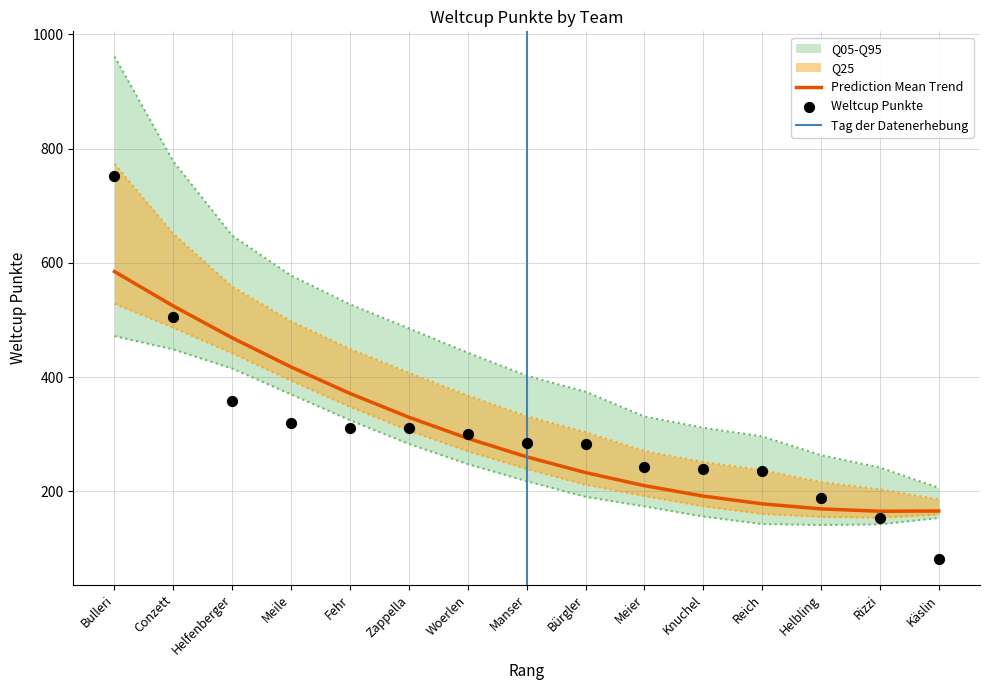

Between Bürgler and Helfenberger, which is larger?

Helfenberger